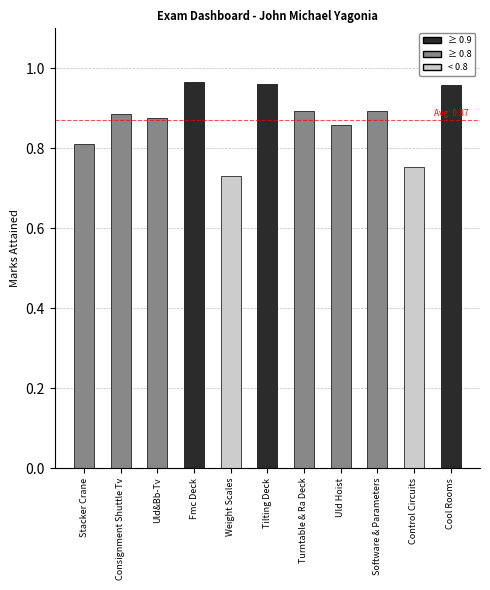

At which category does the chart reach its minimum across all series?

Weight Scales